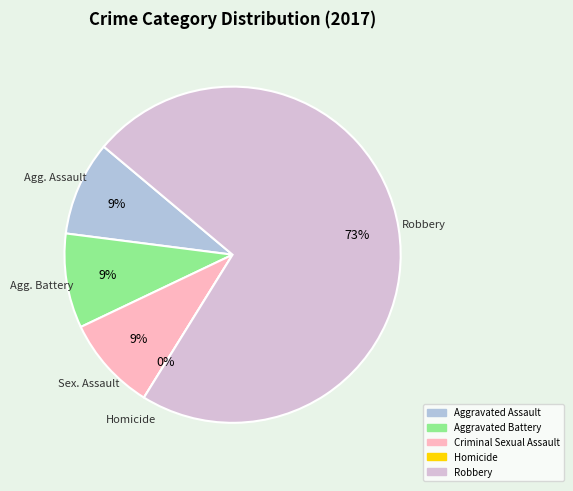

Is it true that Criminal Sexual Assault is 20% of the pie?

False